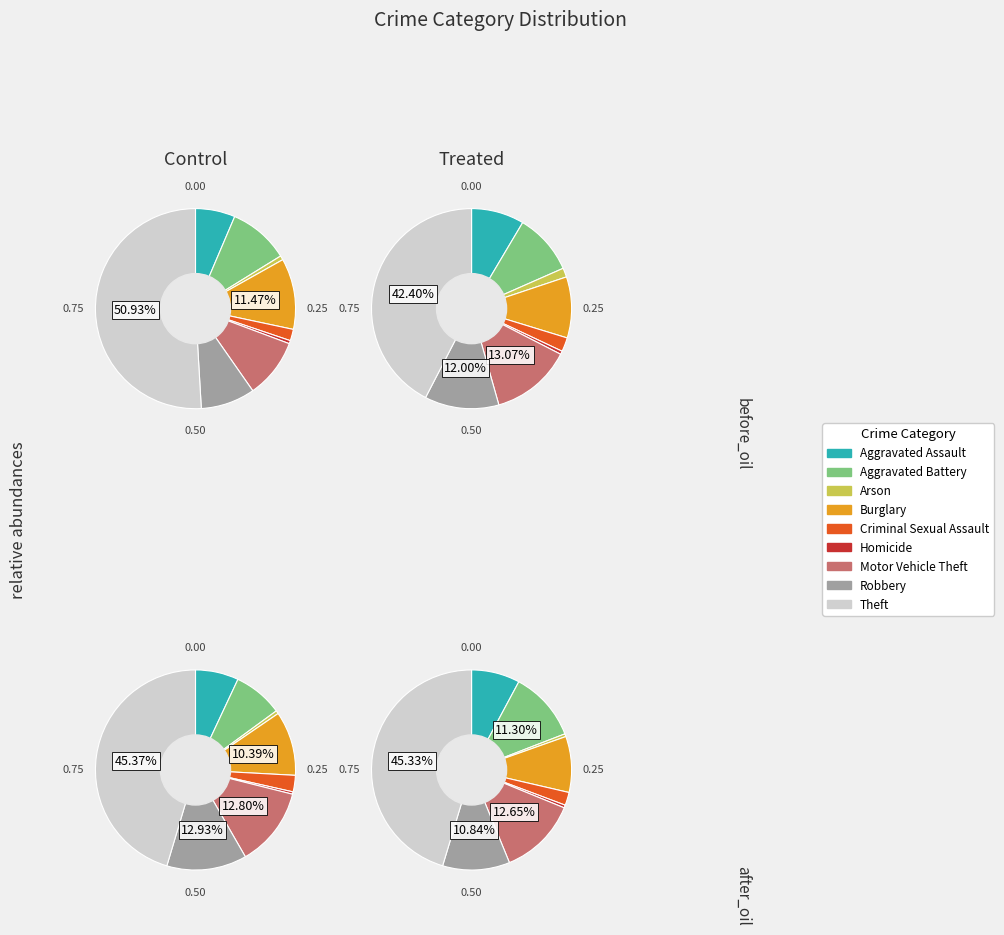

Which slice is the smallest?

Homicide